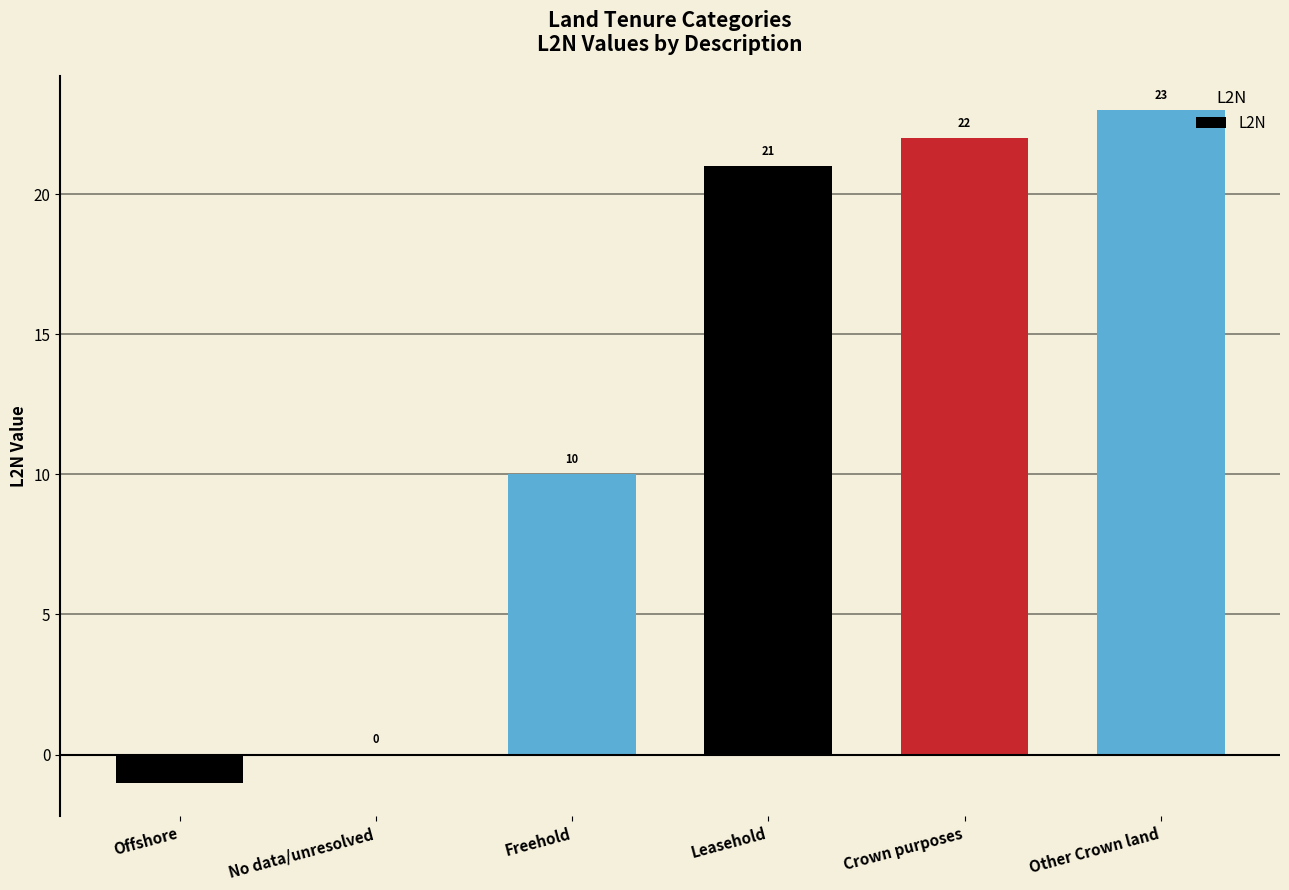

Reading left to right, what are all the values shown in this chart?

-1	0	10	21	22	23